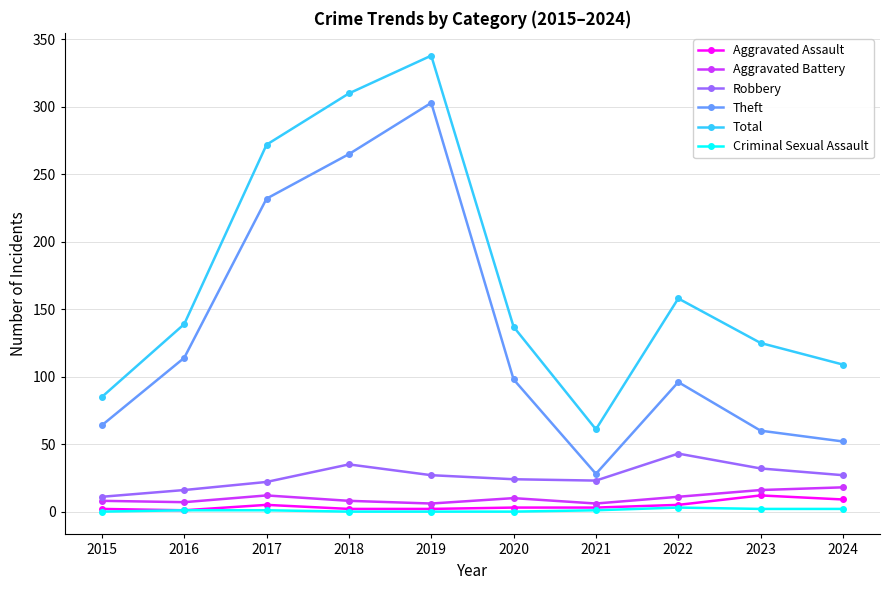

Which series has the widest spread of values?

Total